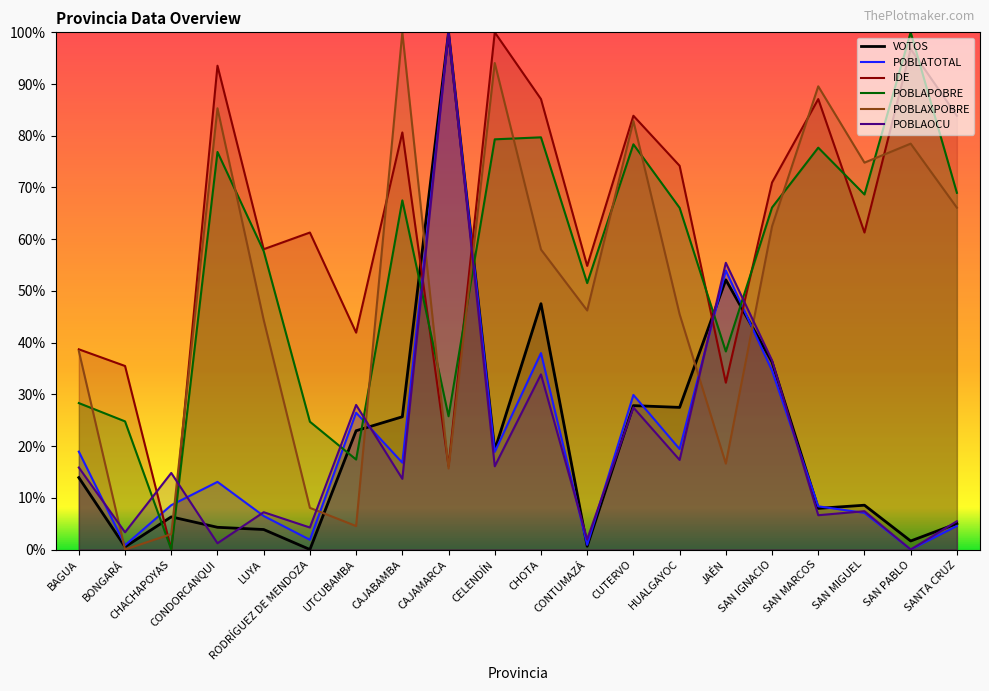

Which category has the lowest value across all series?

RODRÍGUEZ DE MENDOZA